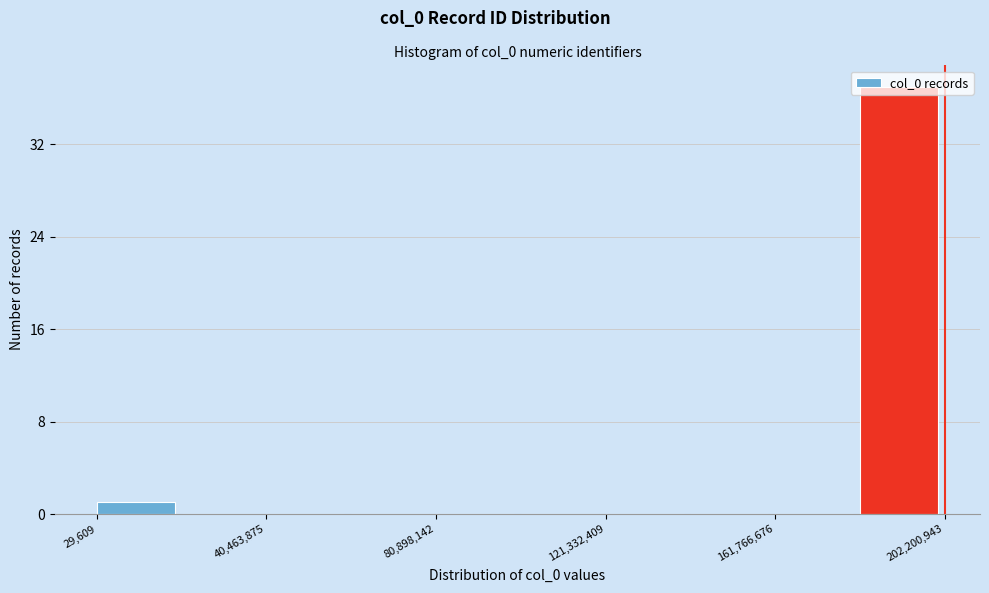

Reading left to right, list every bar in this chart as the range it spans on the x-axis followed by its height. Neither the bar edges nor the heights are printed on the chart, so give them approximately, as read against the axes.

0 to 20000000: 1
20000000 to 40000000: 0
40000000 to 60000000: 0
60000000 to 80000000: 0
80000000 to 100000000: 0
100000000 to 120000000: 0
120000000 to 140000000: 0
140000000 to 160000000: 0
160000000 to 180000000: 0
180000000 to 200000000: 37